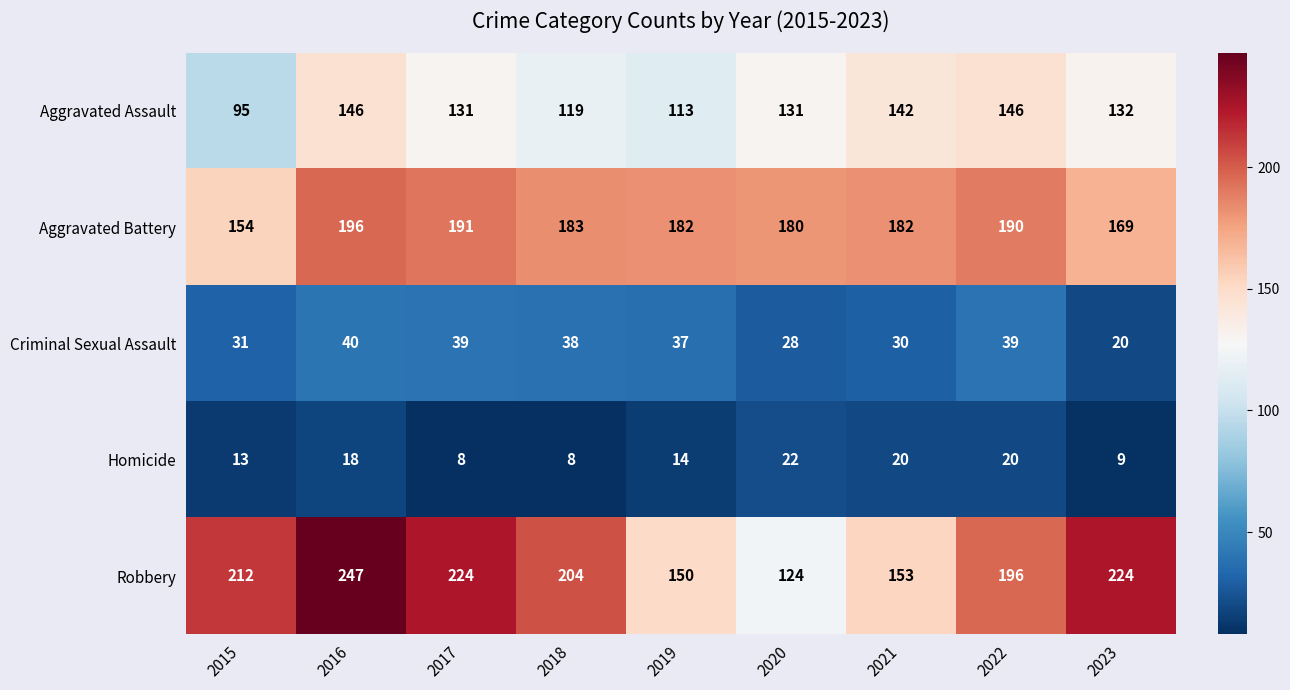

At which label does Aggravated Battery first exceed 182?

2016